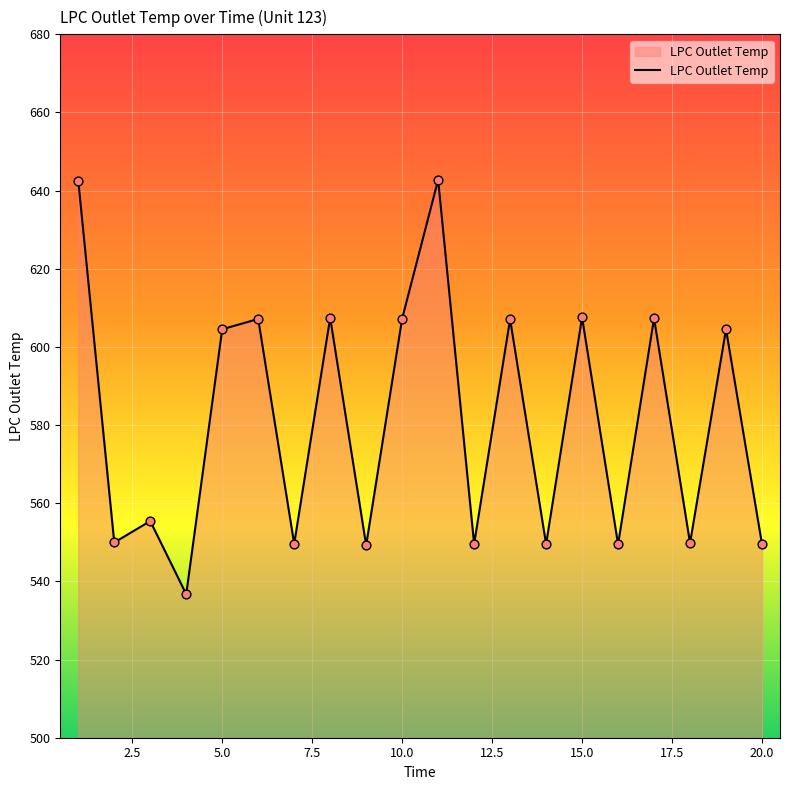

What is the greatest value displayed?

642.8